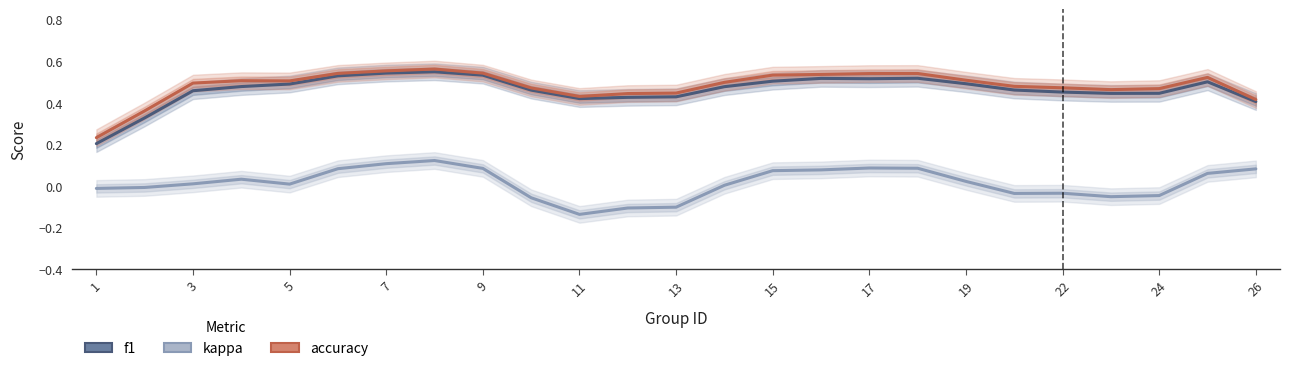

True or false: kappa and accuracy intersect in this chart.

False